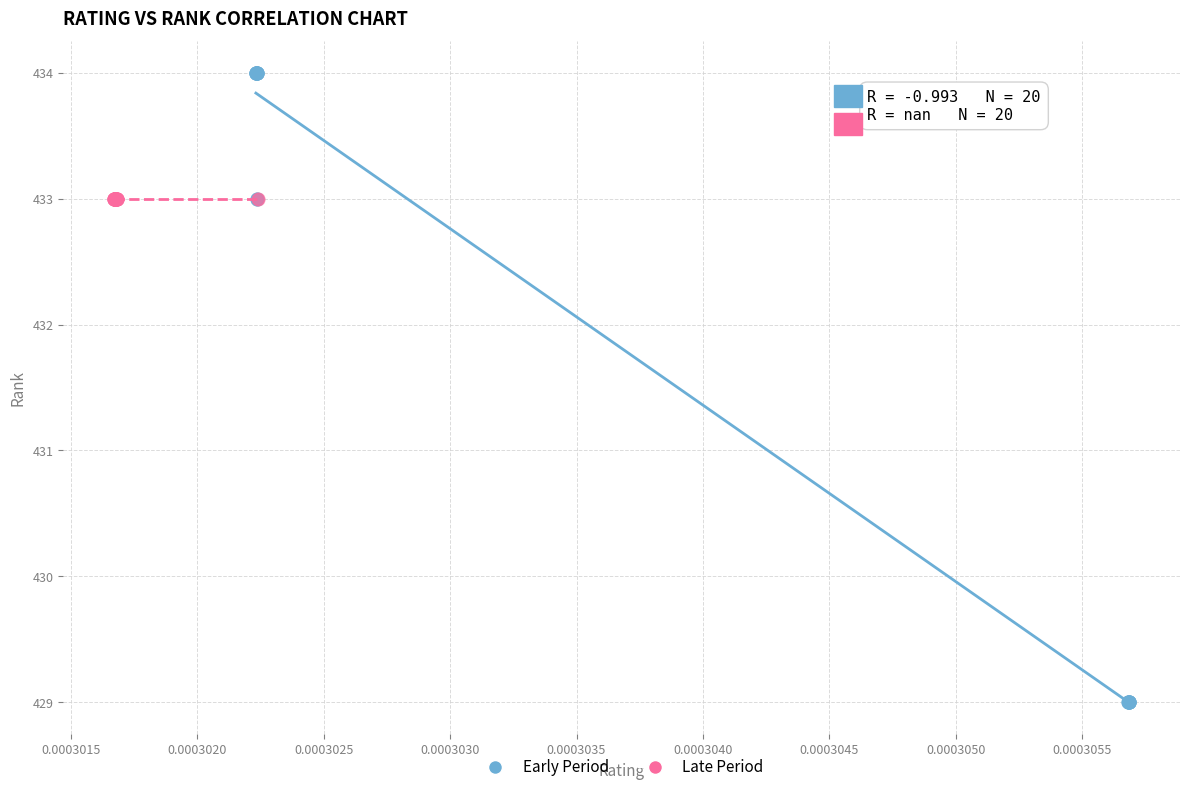

Which series contains the highest Y value?

Early Period